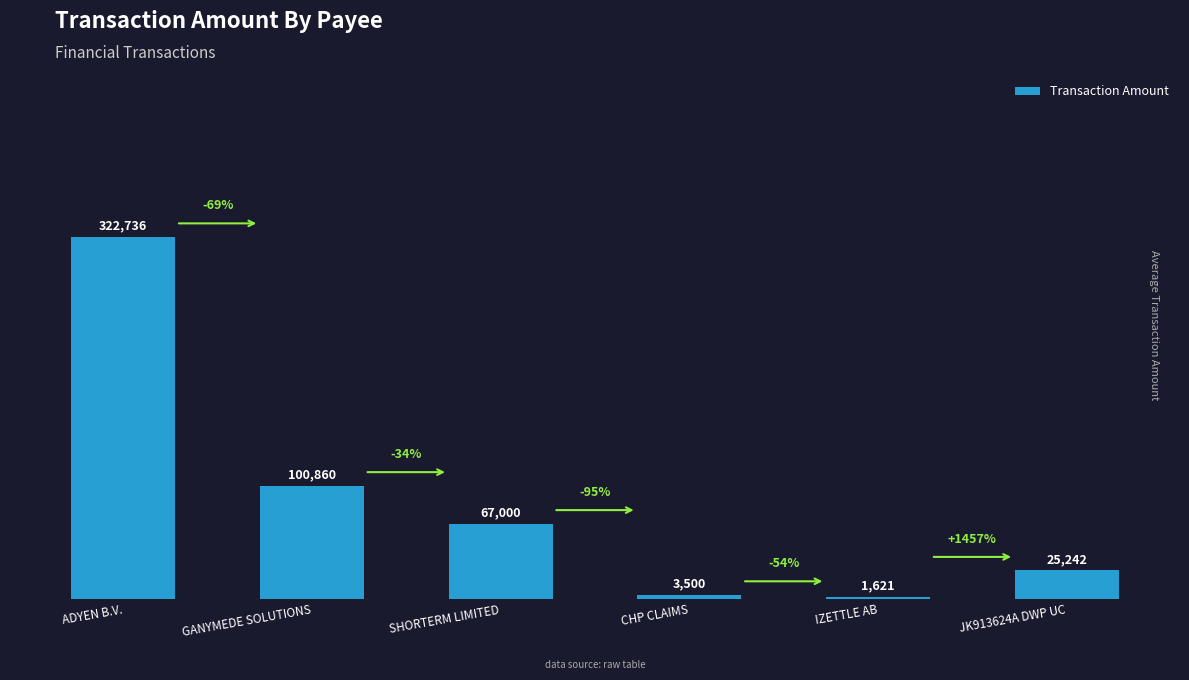

Reading left to right, extract all data points from this chart.

ADYEN B.V.=322736	GANYMEDE SOLUTIONS=100860	SHORTERM LIMITED=67000	CHP CLAIMS=3500	IZETTLE AB=1621	JK913624A DWP UC=25242